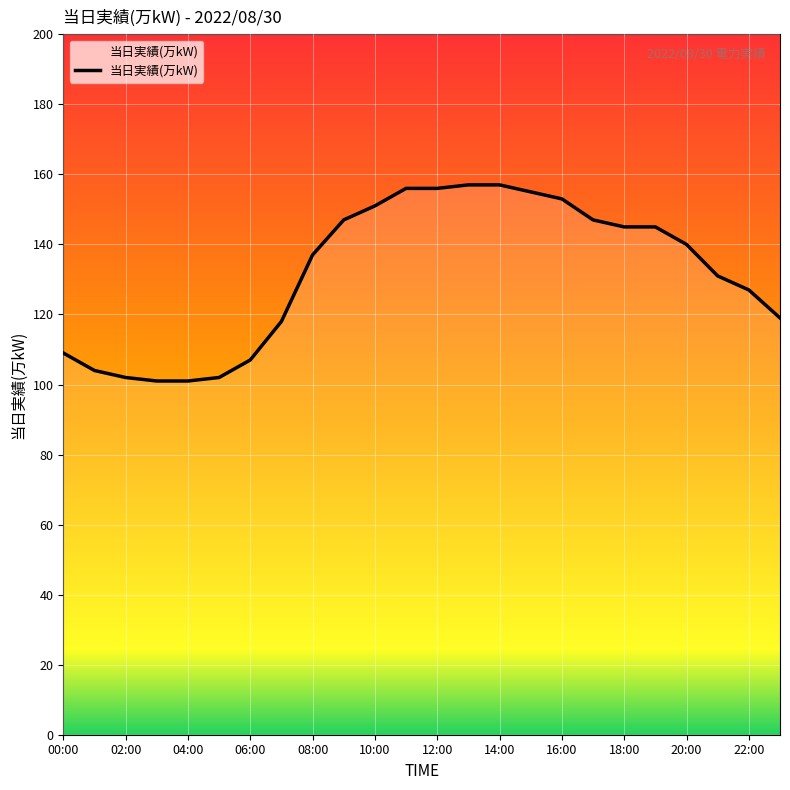

What is the maximum value shown in the chart?

157